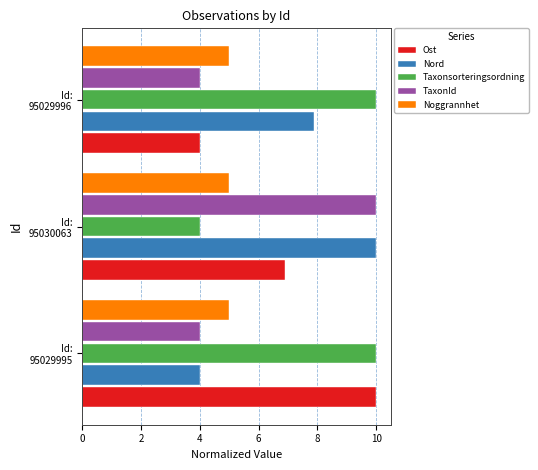

Count the Ost values in the range 4 to 10.

3